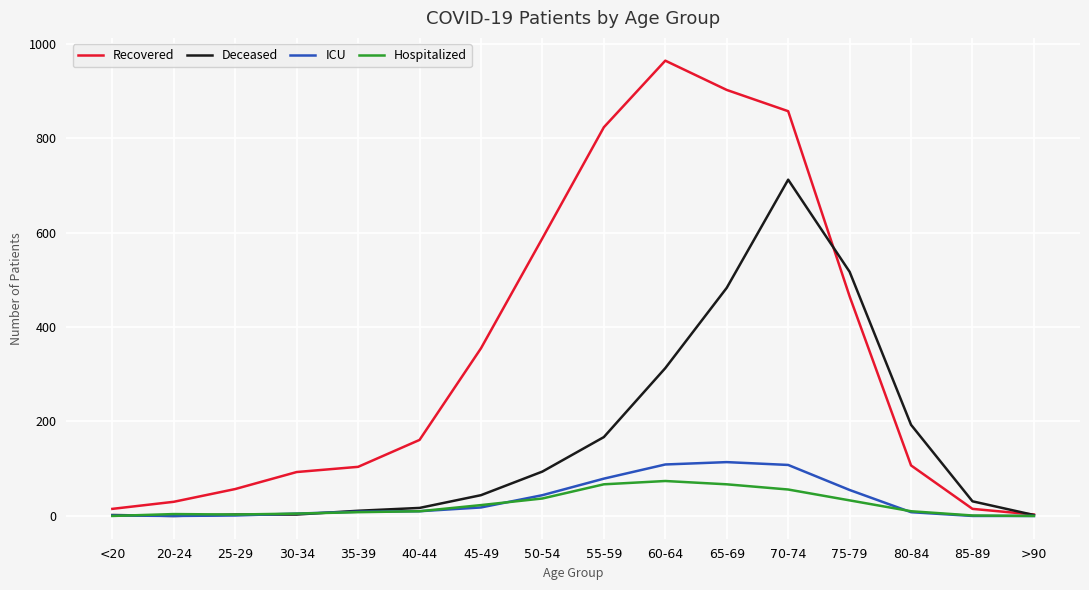

What is the label of the 4th point from the left?

30-34